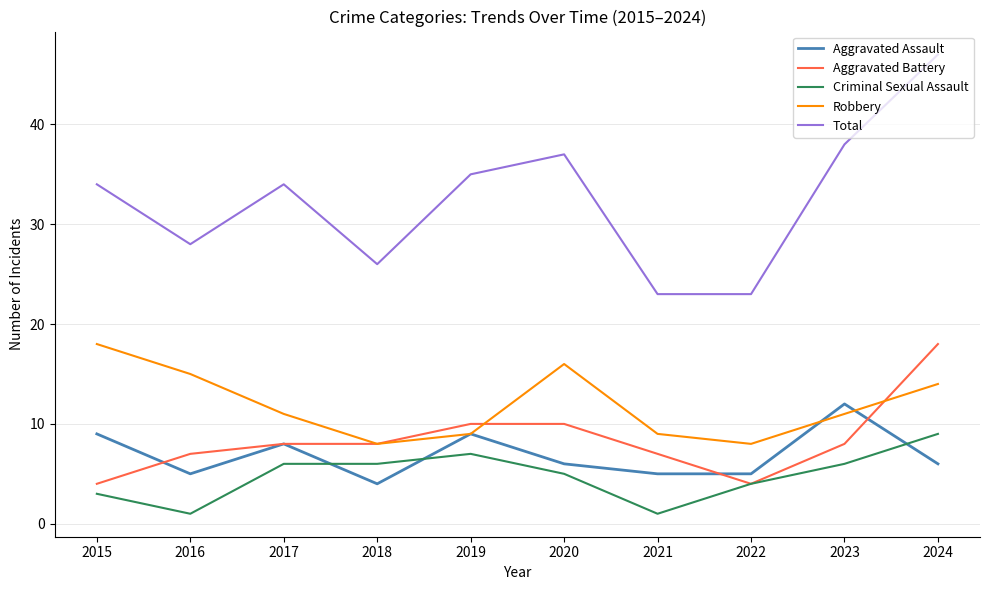

Is this an area chart (filled region under the line)?

No